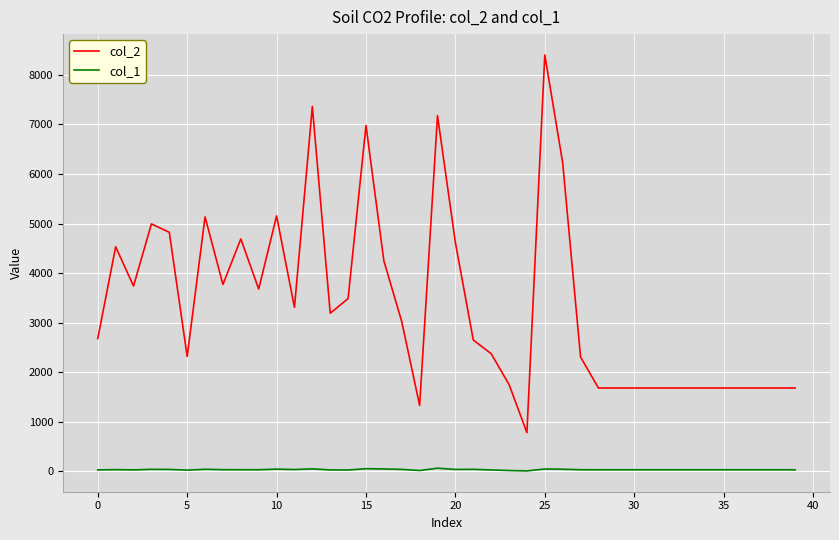

Rank the series by their maximum value, from highest to lowest.

col_2, col_1